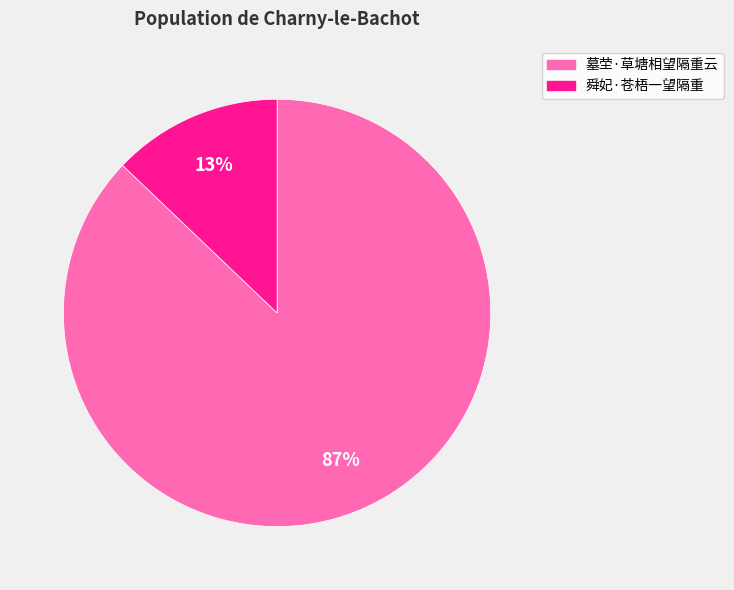

To the nearest percent, what percentage of the pie is 墓茔·草塘相望隔重云?

87%